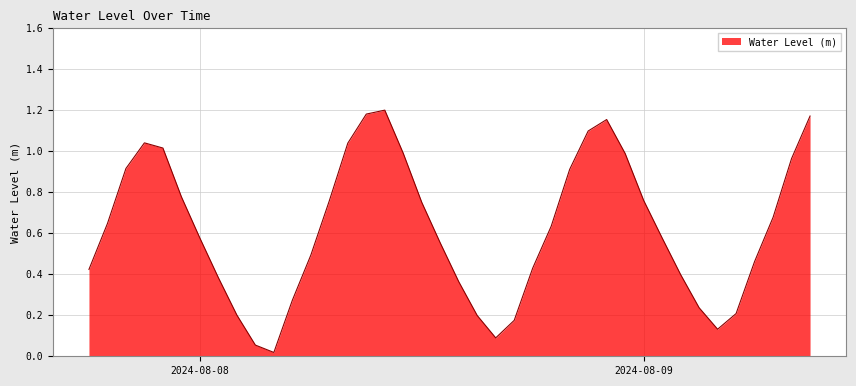

At which category does the data reach its first local peak?

2024-08-07 21:00:00